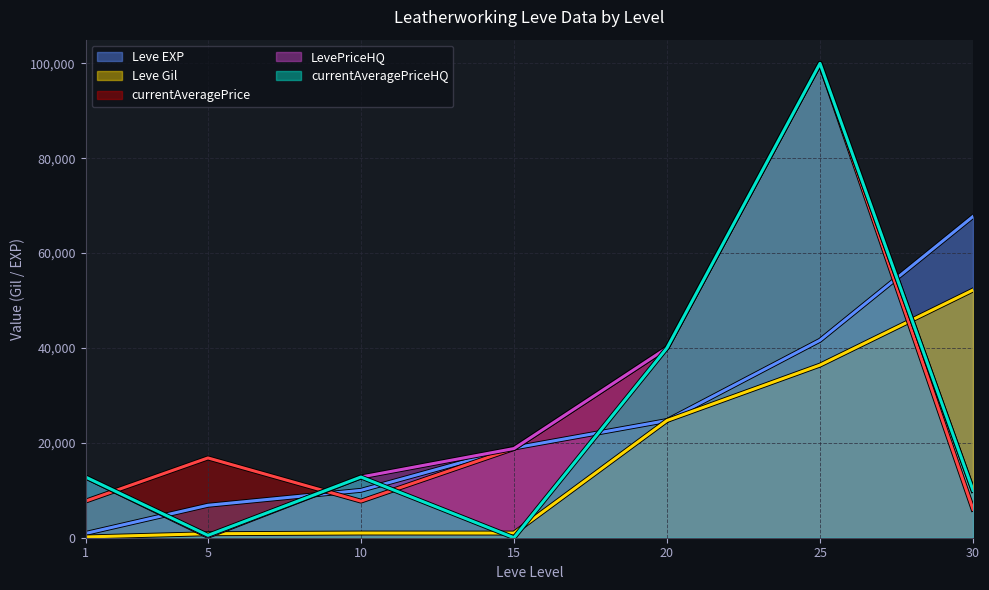

What are all the series names shown in the legend?

Leve EXP, Leve Gil, currentAveragePrice, LevePriceHQ, currentAveragePriceHQ